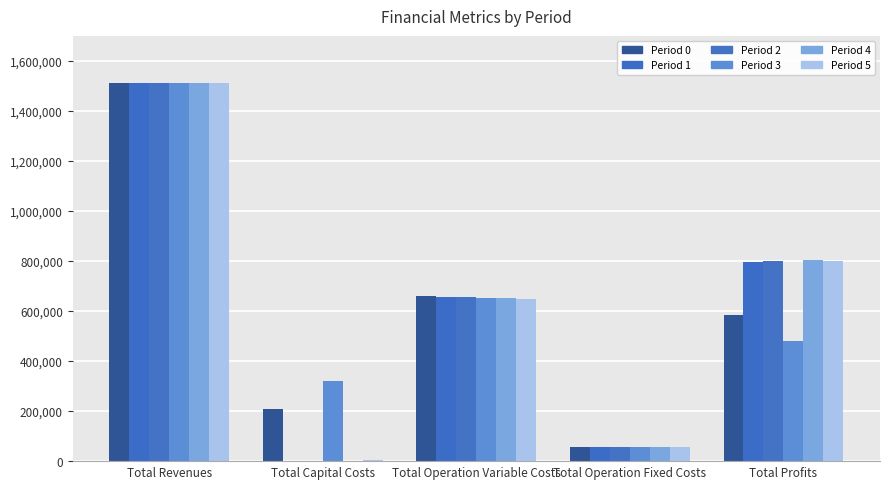

List the labels in order of Period 1 value, smallest first.

Total Capital Costs, Total Operation Fixed Costs, Total Operation Variable Costs, Total Profits, Total Revenues